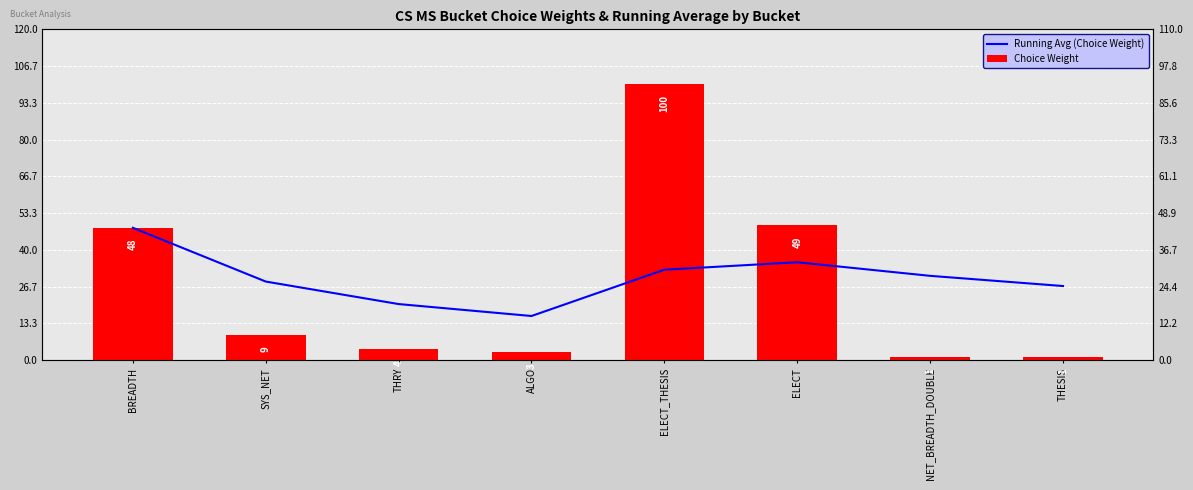

List the series in order of their overall mean, lowest first.

Choice Weight, Running Avg (Choice Weight)